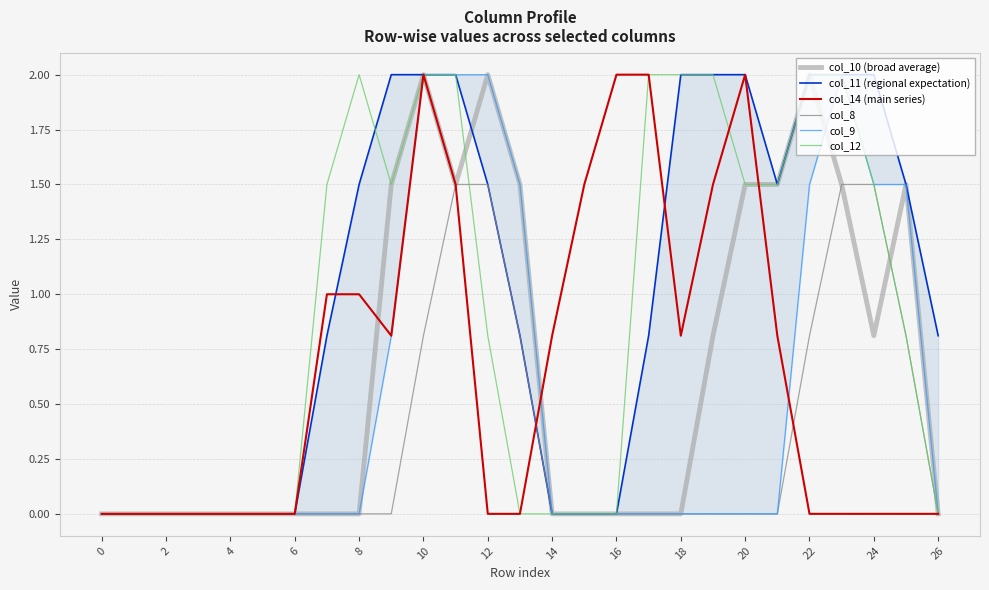

What is the highest value of the col_10 (broad average) series?

2.0